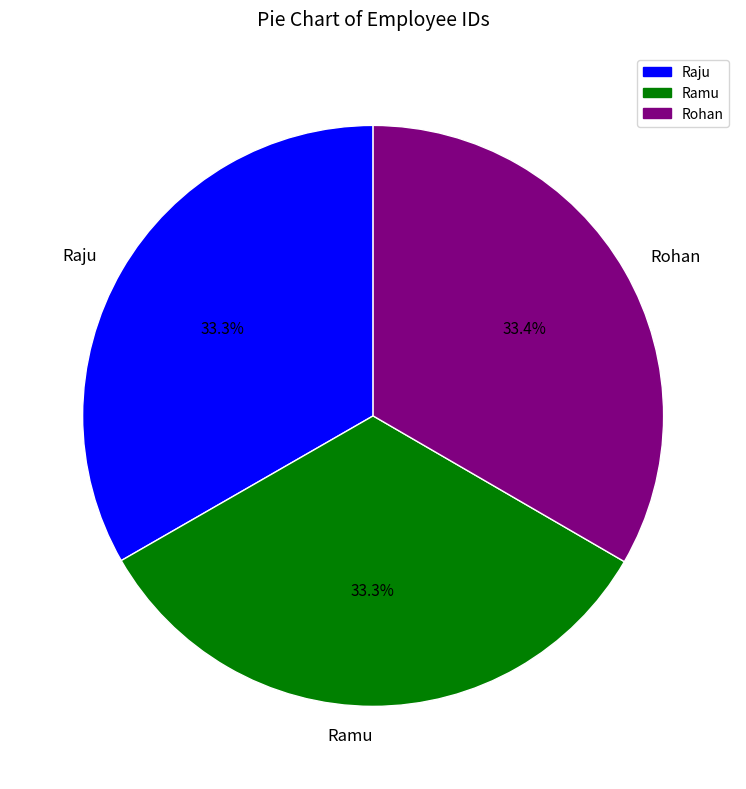

What is the total percentage of Rohan and Ramu?

66.7%